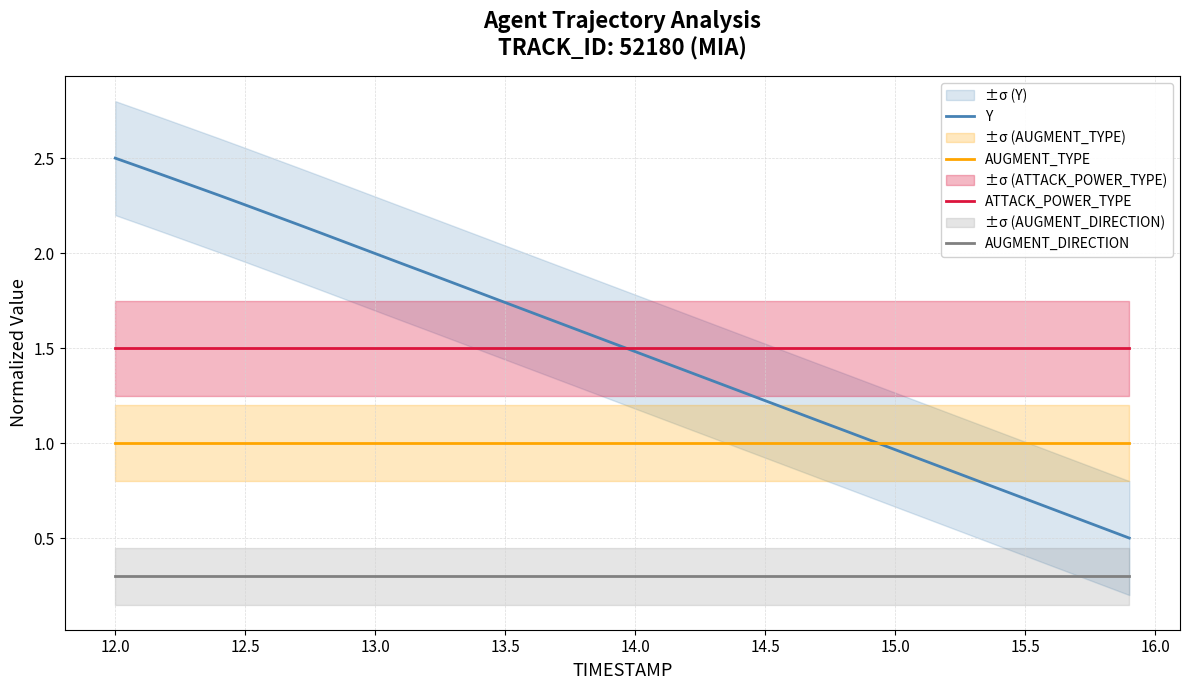

What are all the series names shown in the legend?

Y, AUGMENT_TYPE, ATTACK_POWER_TYPE, AUGMENT_DIRECTION